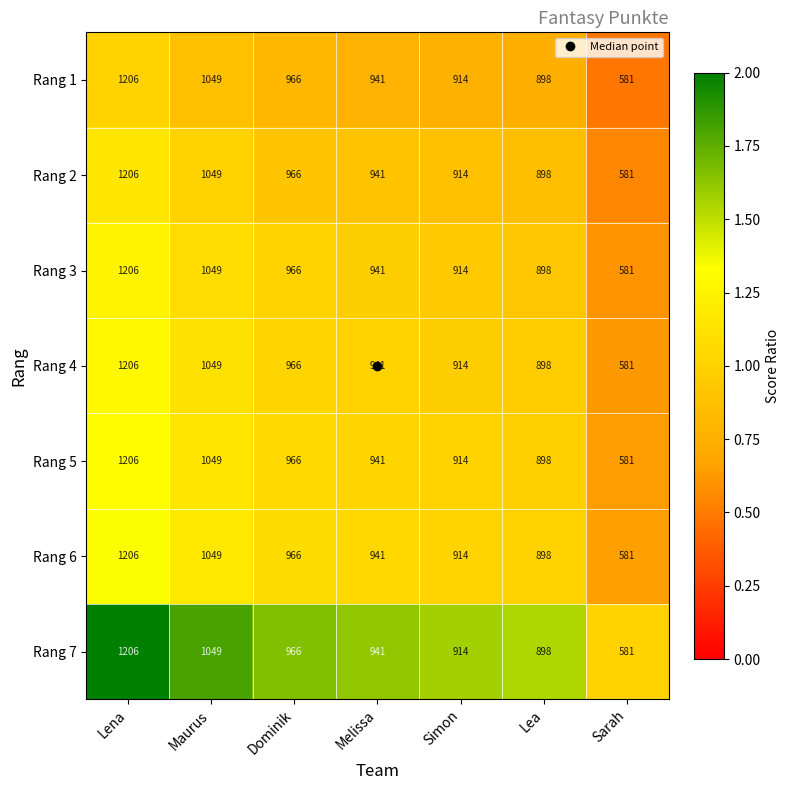

What is the total value across all series at Sarah?

4067